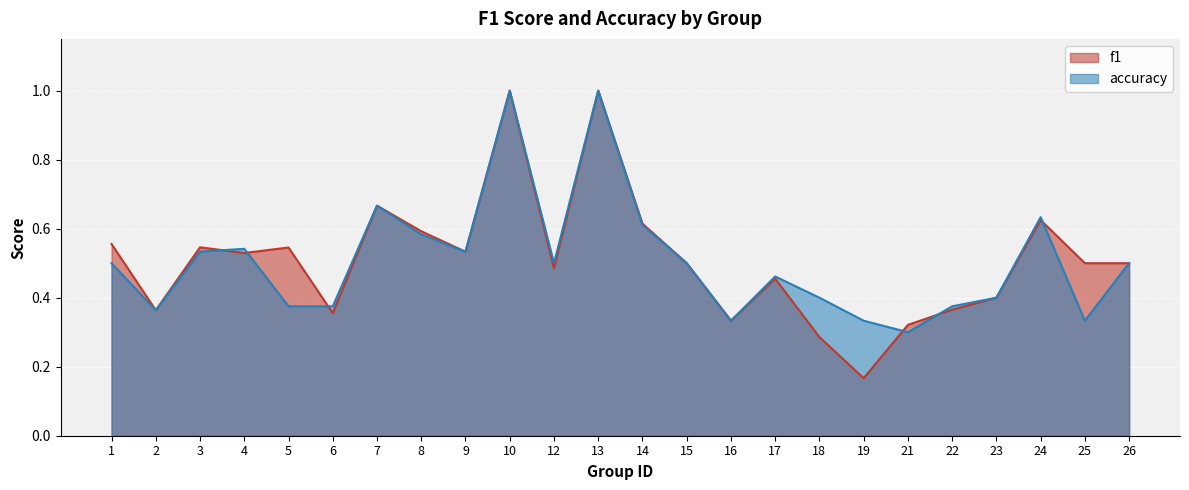

What is the smallest value displayed?

0.2